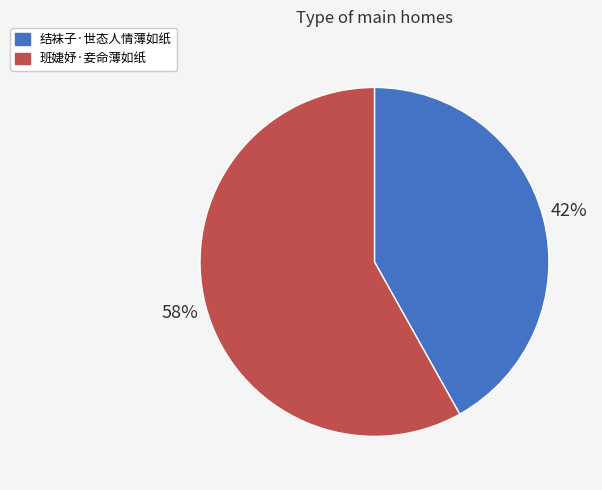

Which category accounts for the majority?

班婕妤·妾命薄如纸